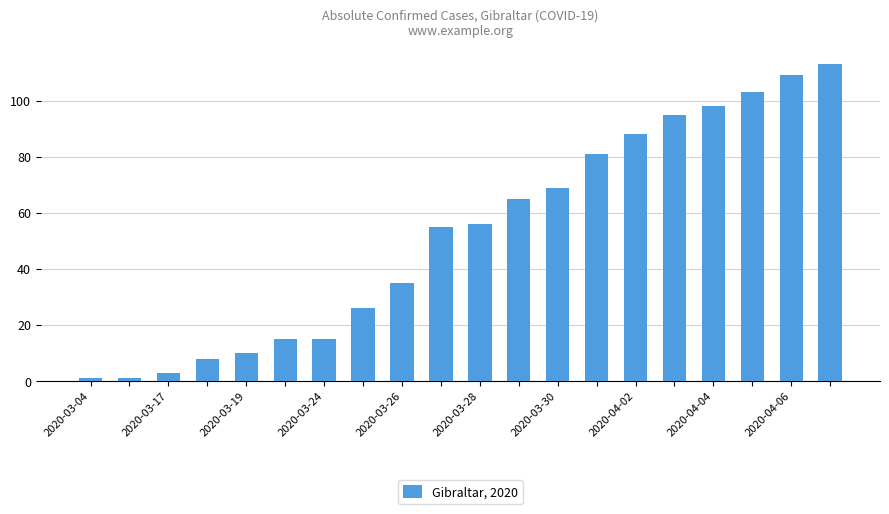

What is the maximum value shown in the chart?

113